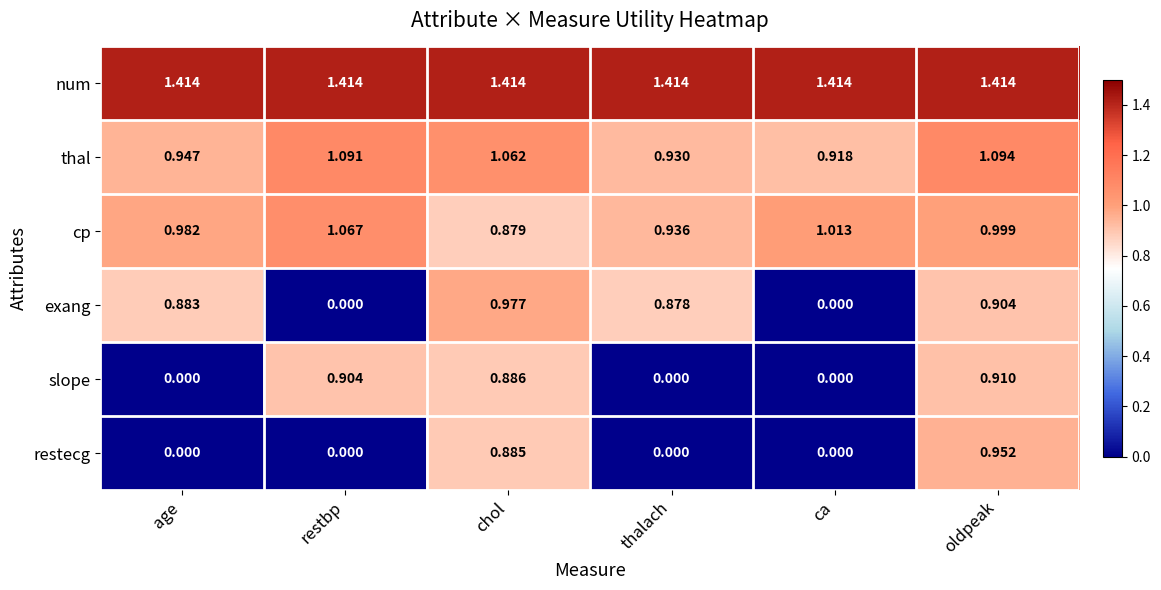

Between ca and oldpeak, which series saw the biggest shift?

restecg